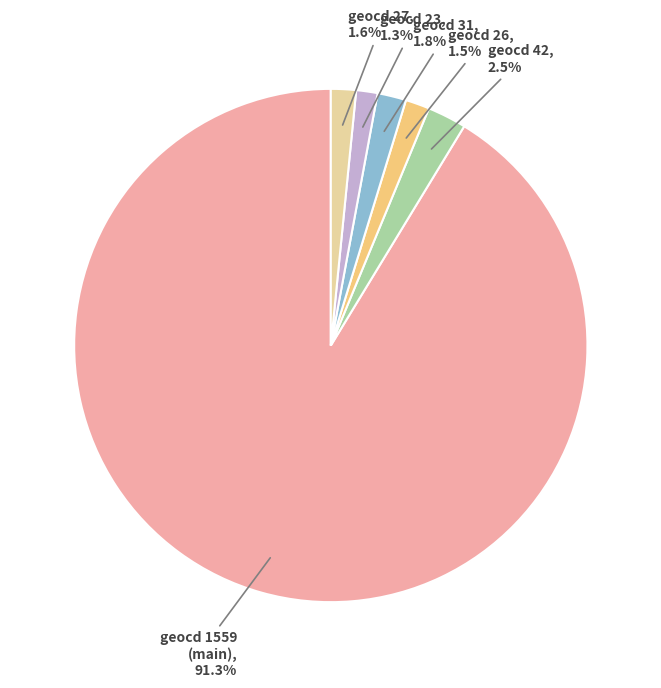

What percentage is NOT represented by geocd 42?

97.5%